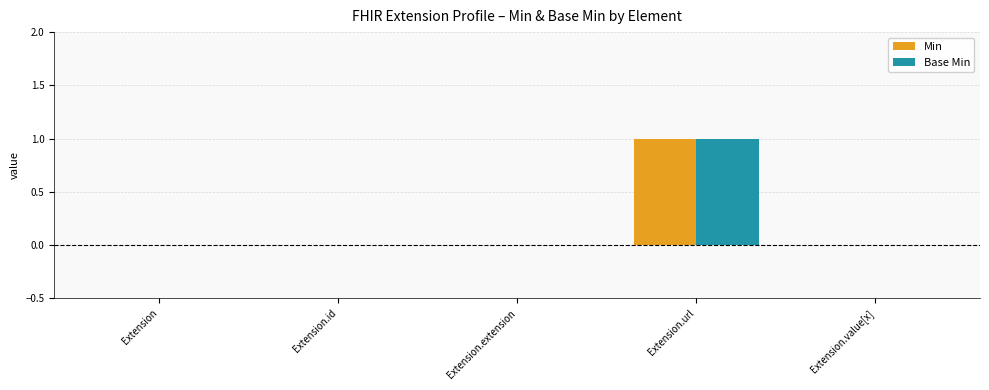

Is it true that Min equals 0 at Extension.id?

True